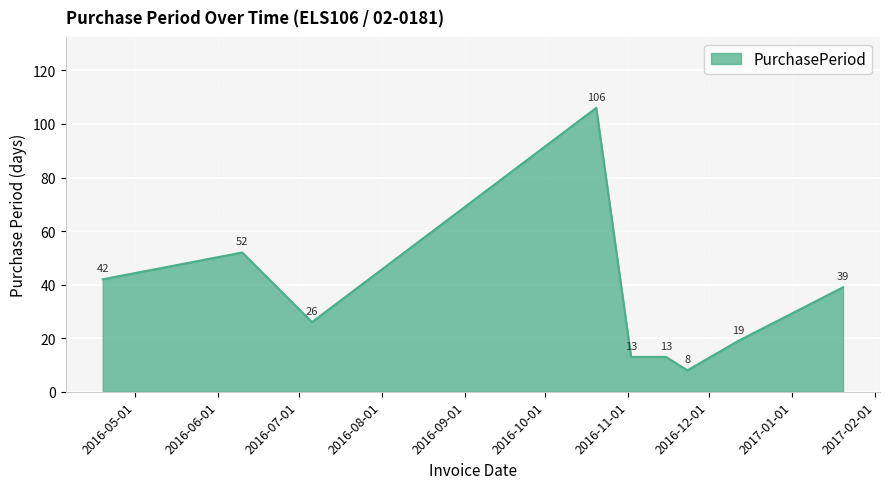

What is the average value?

35